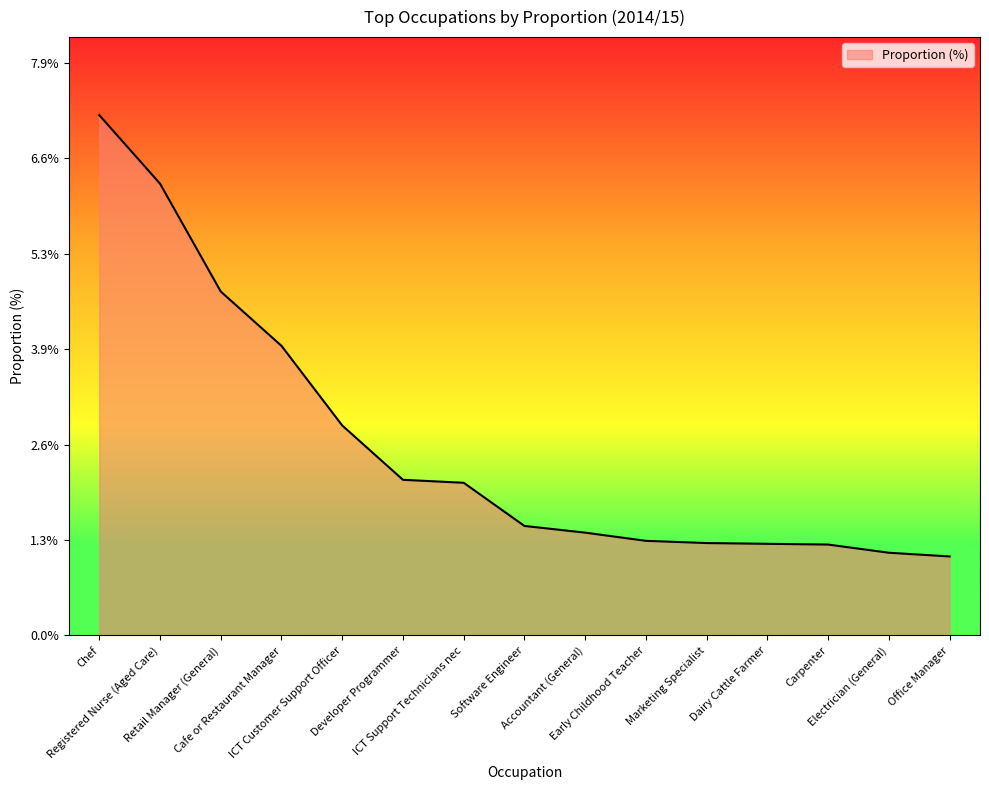

True or false: there are more than 2 points higher than both neighbors.

False